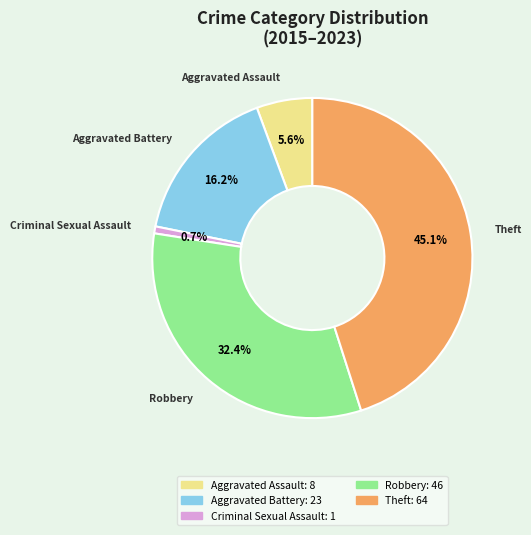

How many segments does this pie chart have?

5